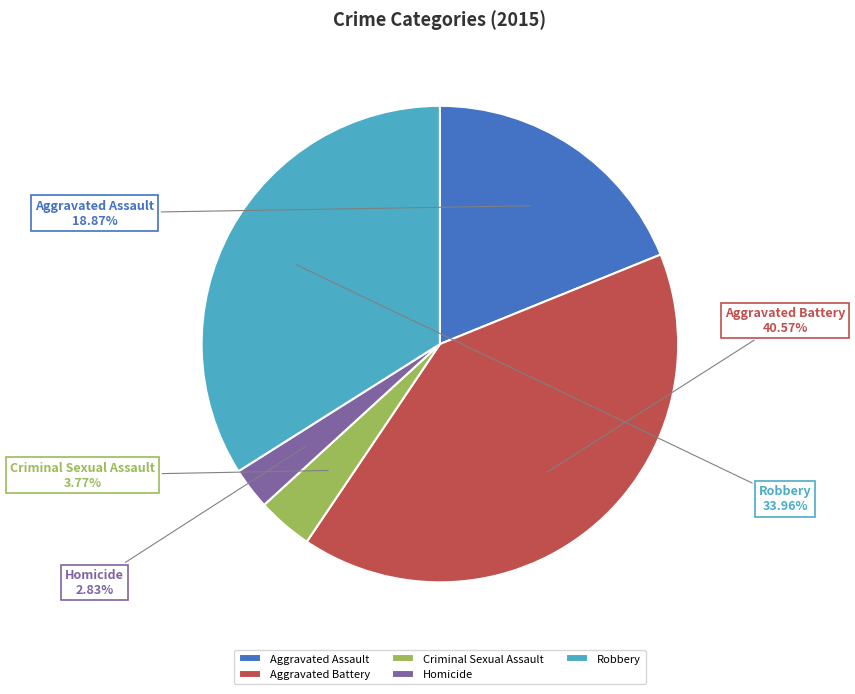

What is the ratio of the value at Robbery to the value at Aggravated Battery?

0.8